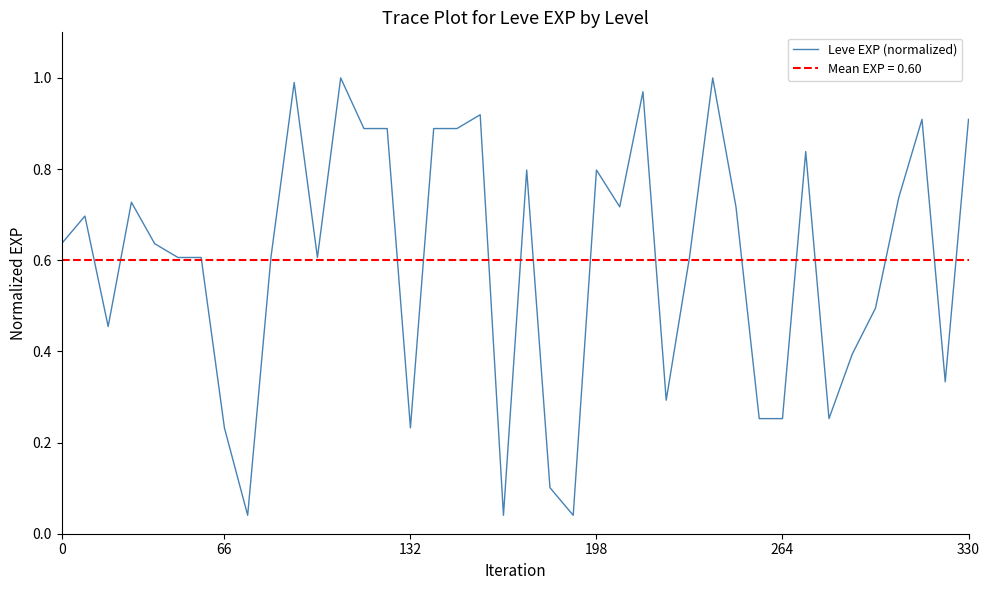

True or false: the data shows 1.0 at 24.

False